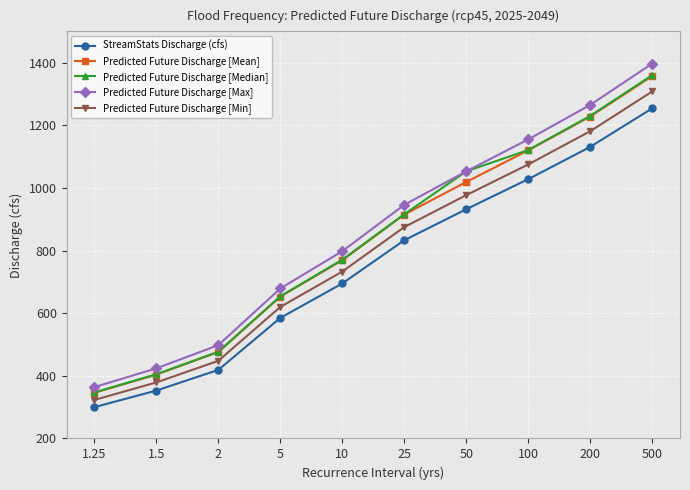

What is the approximate value of Predicted Future Discharge [Median] at 1.25, to the nearest 10?

350